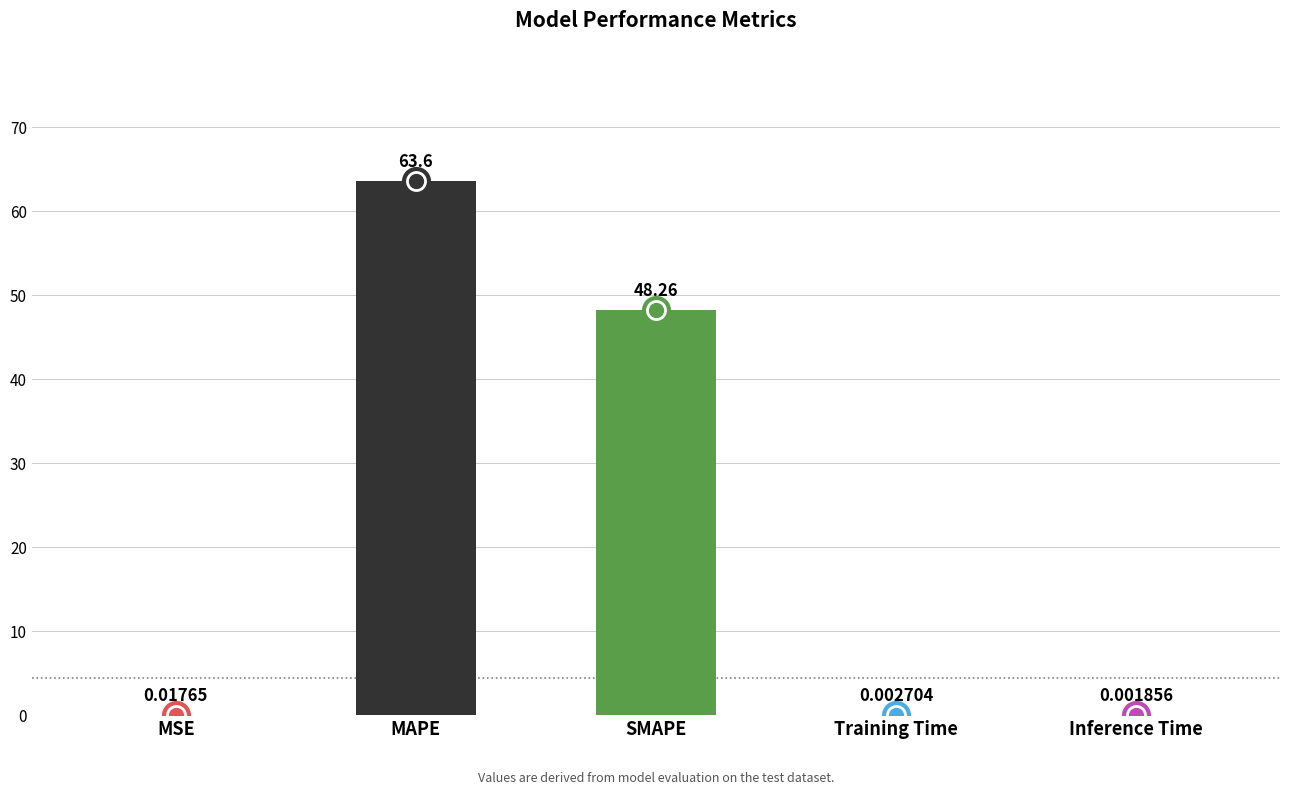

At which label is the value closest to 31?

SMAPE